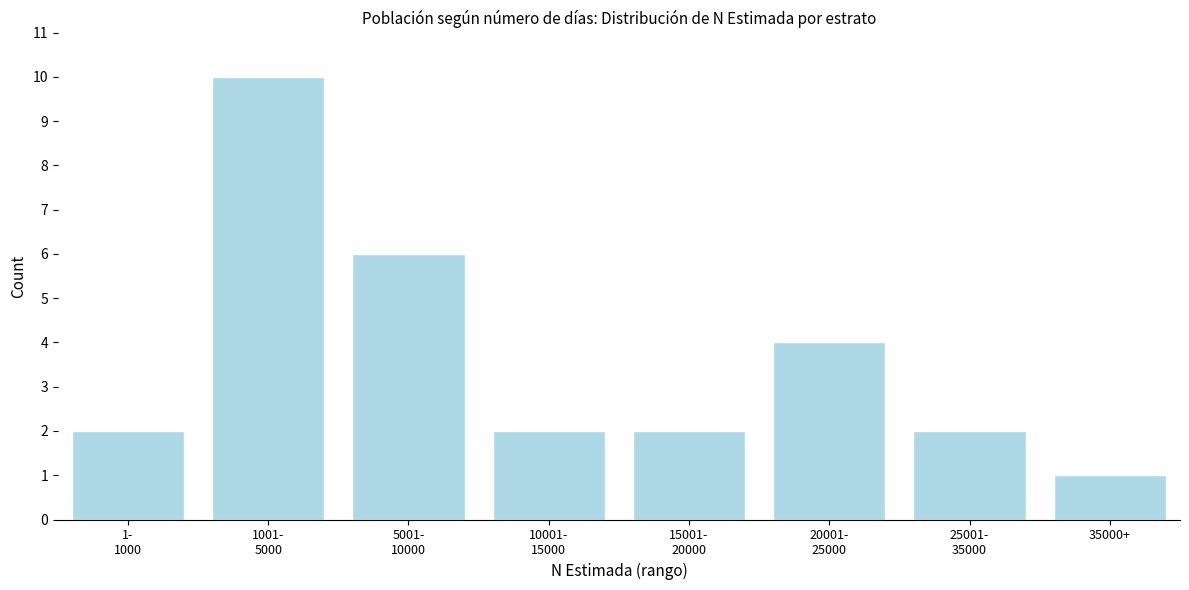

Reading left to right, extract all data points from this chart.

2	10	6	2	2	4	2	1